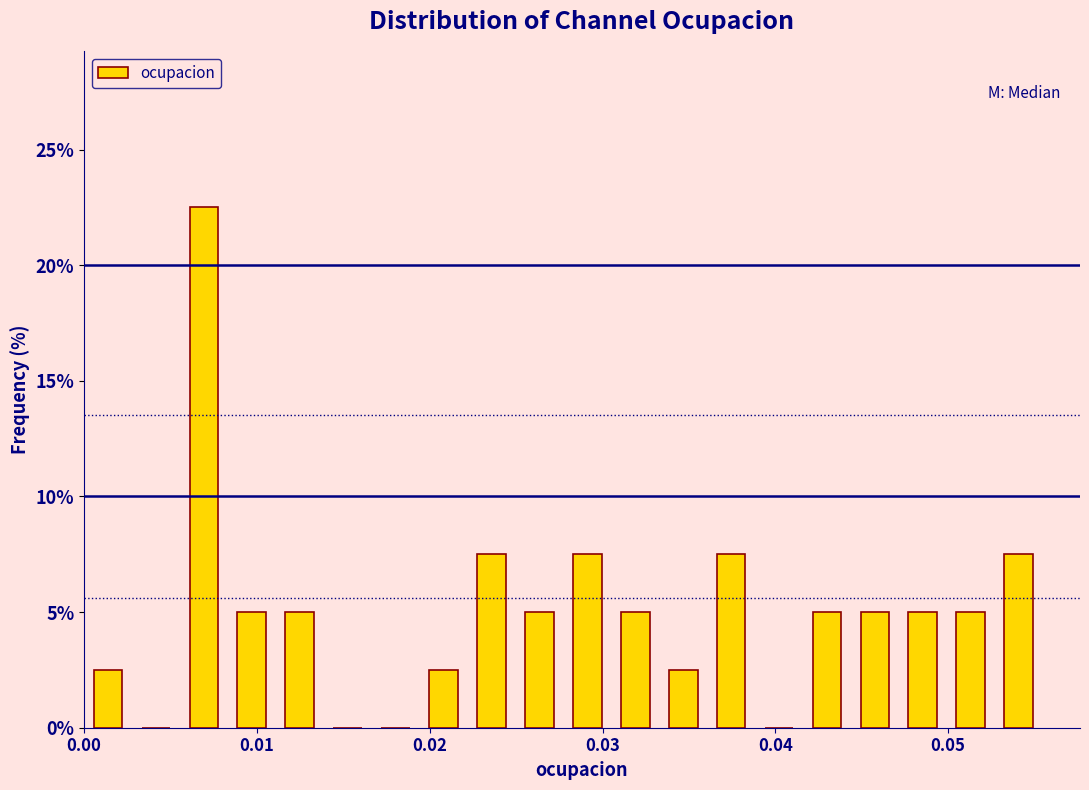

Around what value on the x-axis is the tallest bar? Give the approximate position of its centre, as read against the axis.

0.007